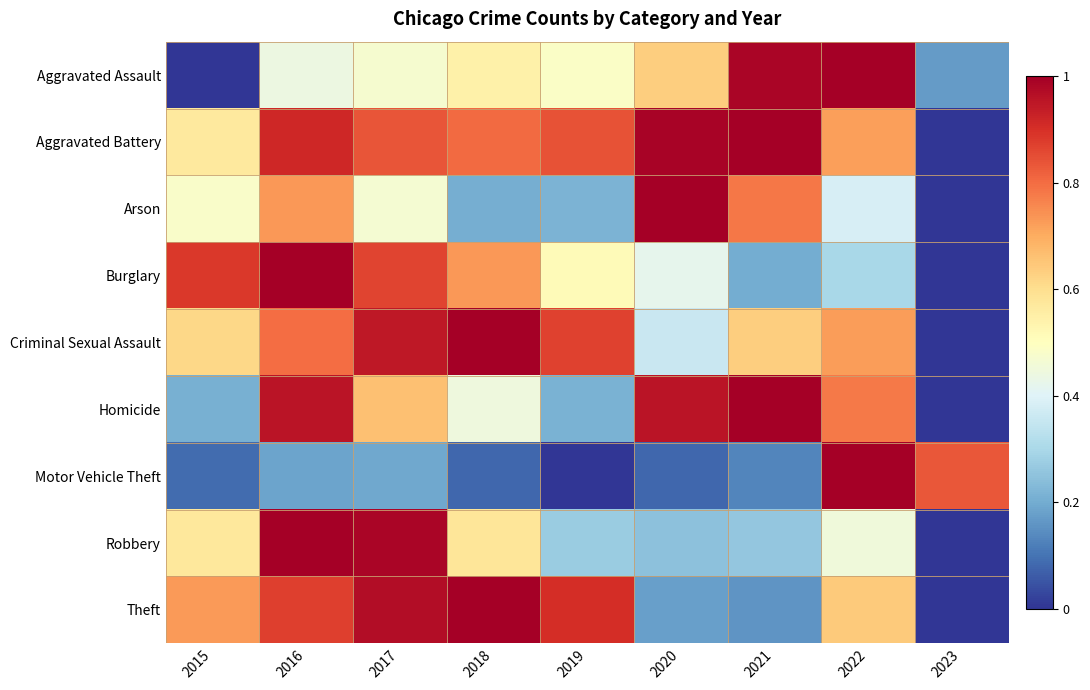

At which category is the sum across all series the highest?

2016